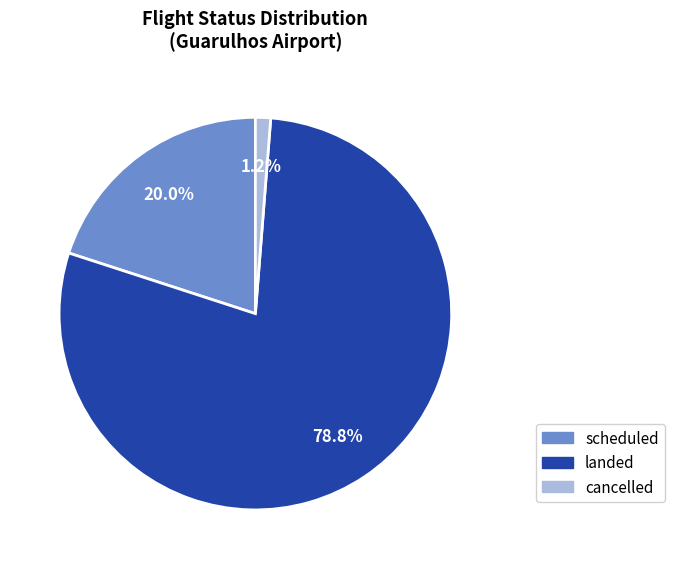

What is the majority slice?

landed